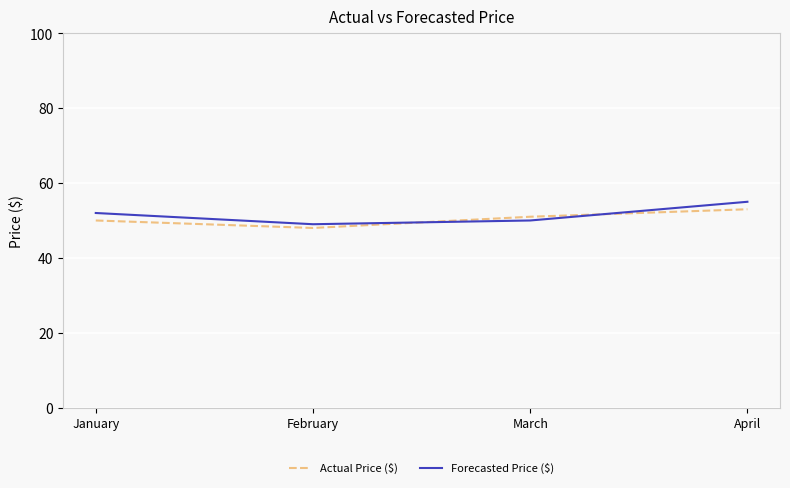

How many times do Actual Price ($) and Forecasted Price ($) cross each other?

2